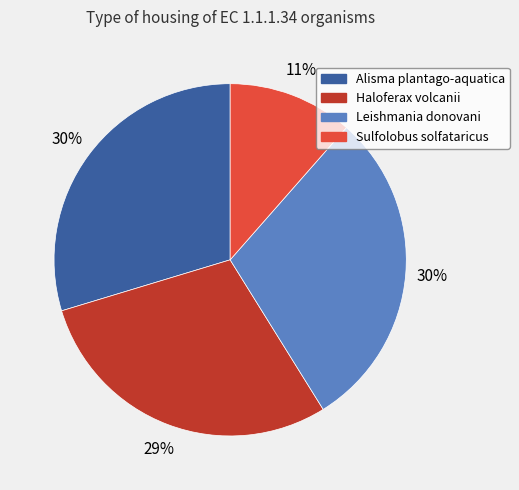

Do Haloferax volcanii and Sulfolobus solfataricus together represent more than half of the pie?

No